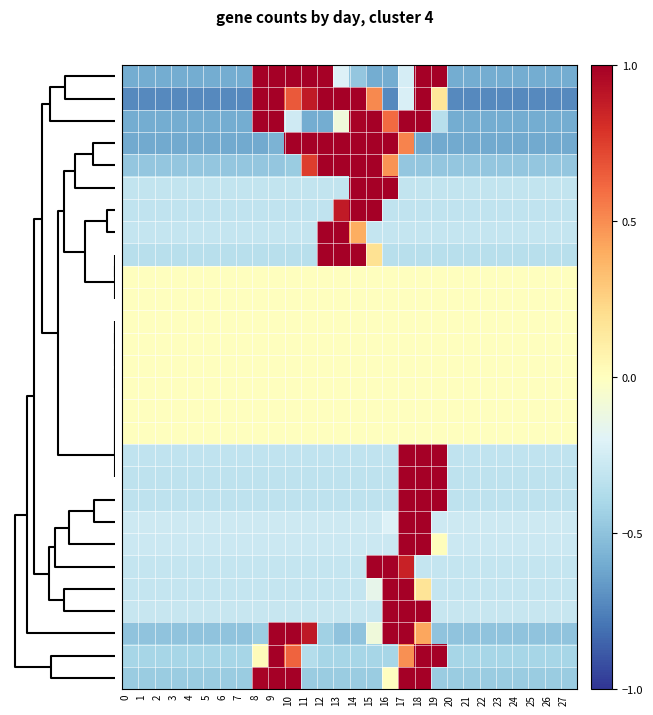

What is the greatest value displayed?

1.0